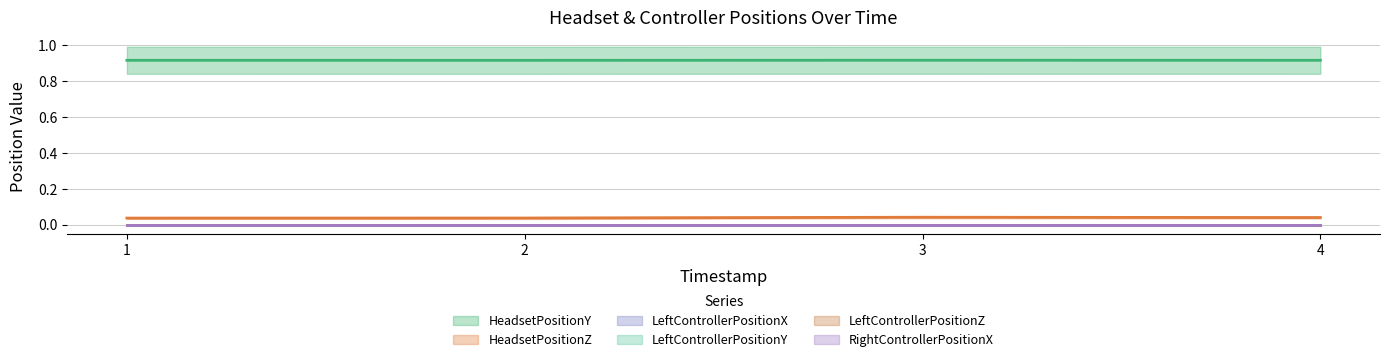

True or false: LeftControllerPositionX and LeftControllerPositionY intersect in this chart.

False